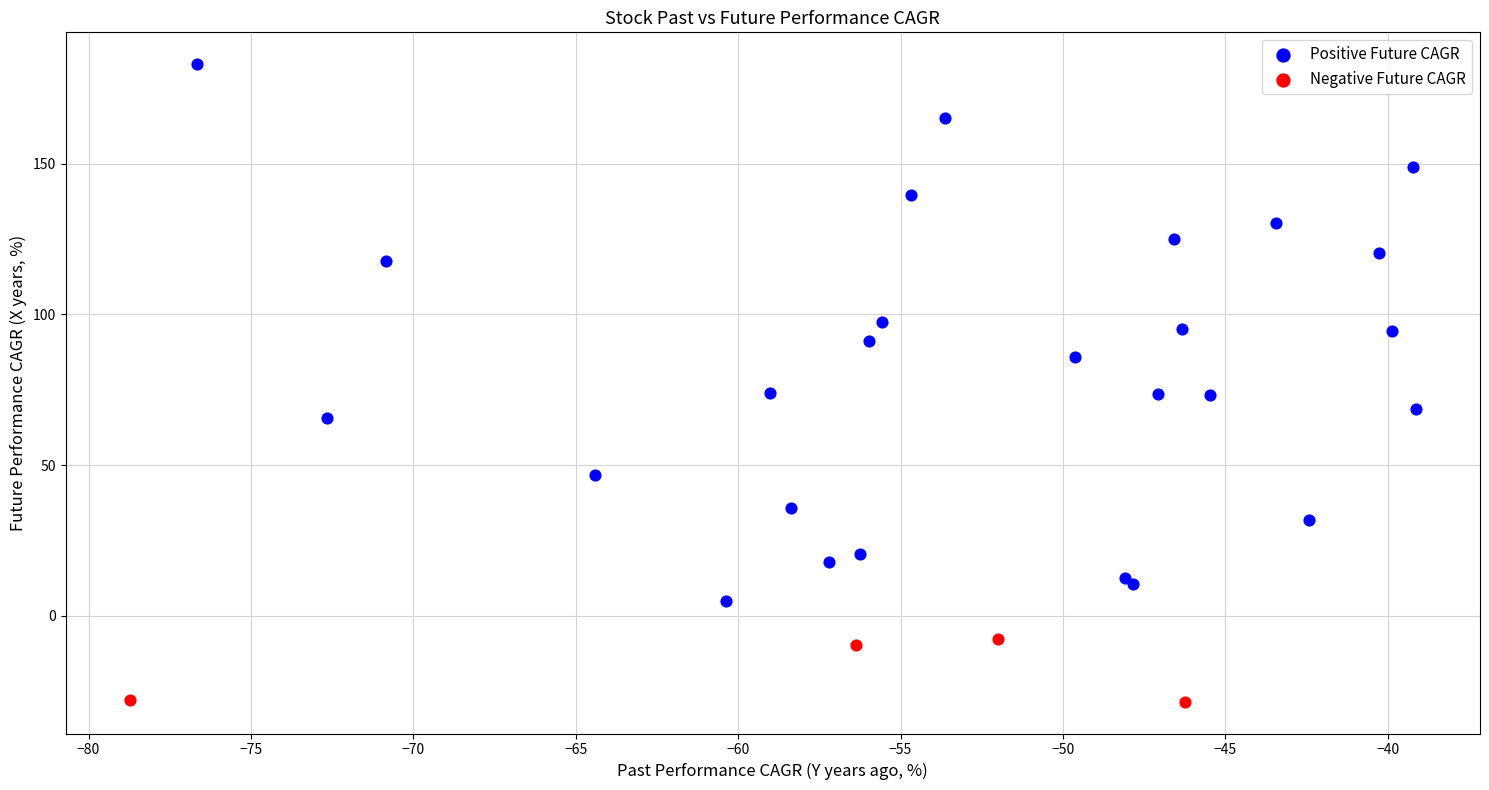

Which series reaches the maximum Y coordinate?

Positive Future CAGR